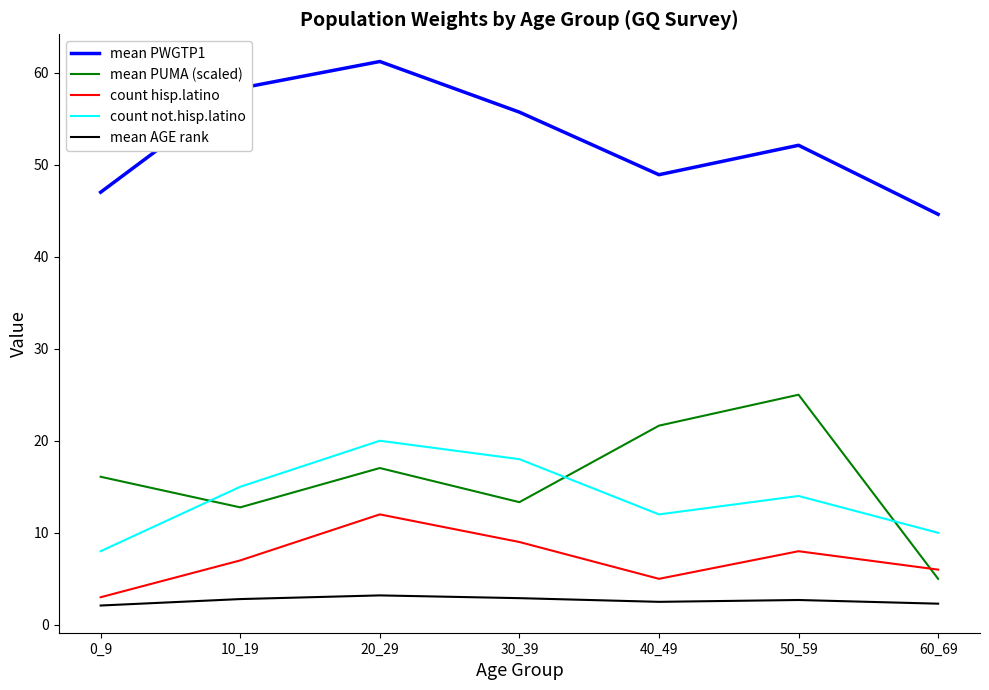

True or false: count hisp.latino has more than 2 interior local peaks.

False